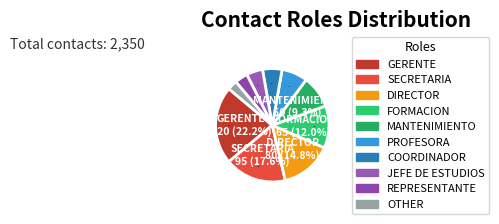

Is there any slice that represents more than half of the pie?

No